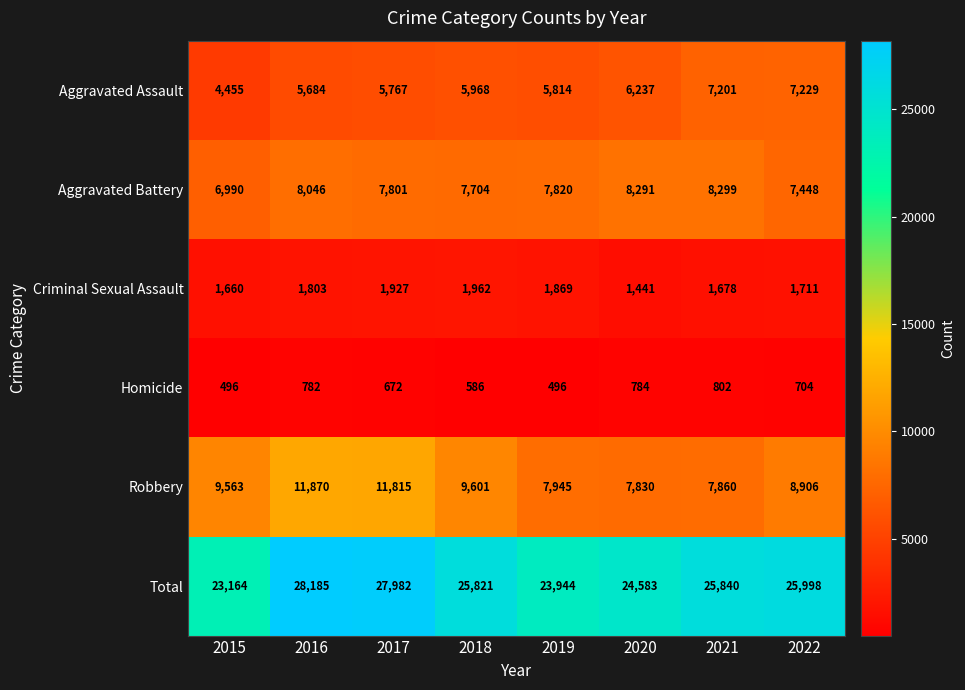

What is the minimum value shown in the chart?

496